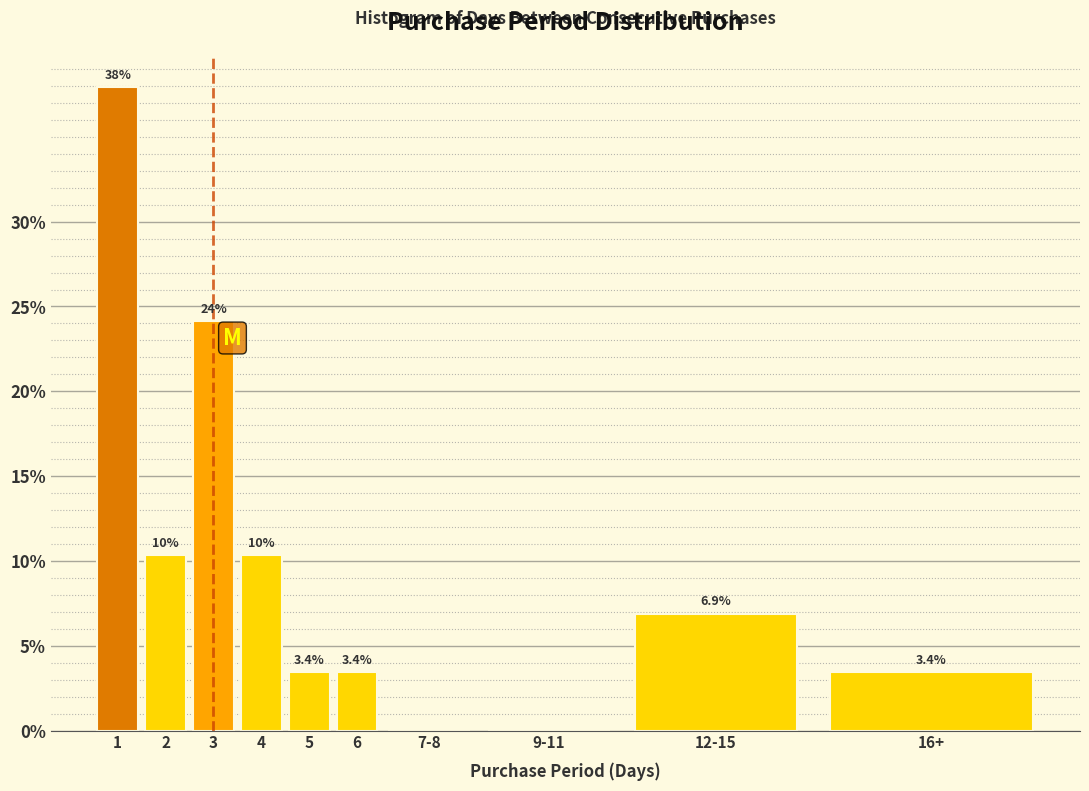

Reading left to right, what are all the values shown in this chart?

1=37.9	2=10.3	3=24.1	4=10.3	5=3.4	6=3.4	7-8=0.0	9-11=0.0	12-15=6.9	16+=3.4